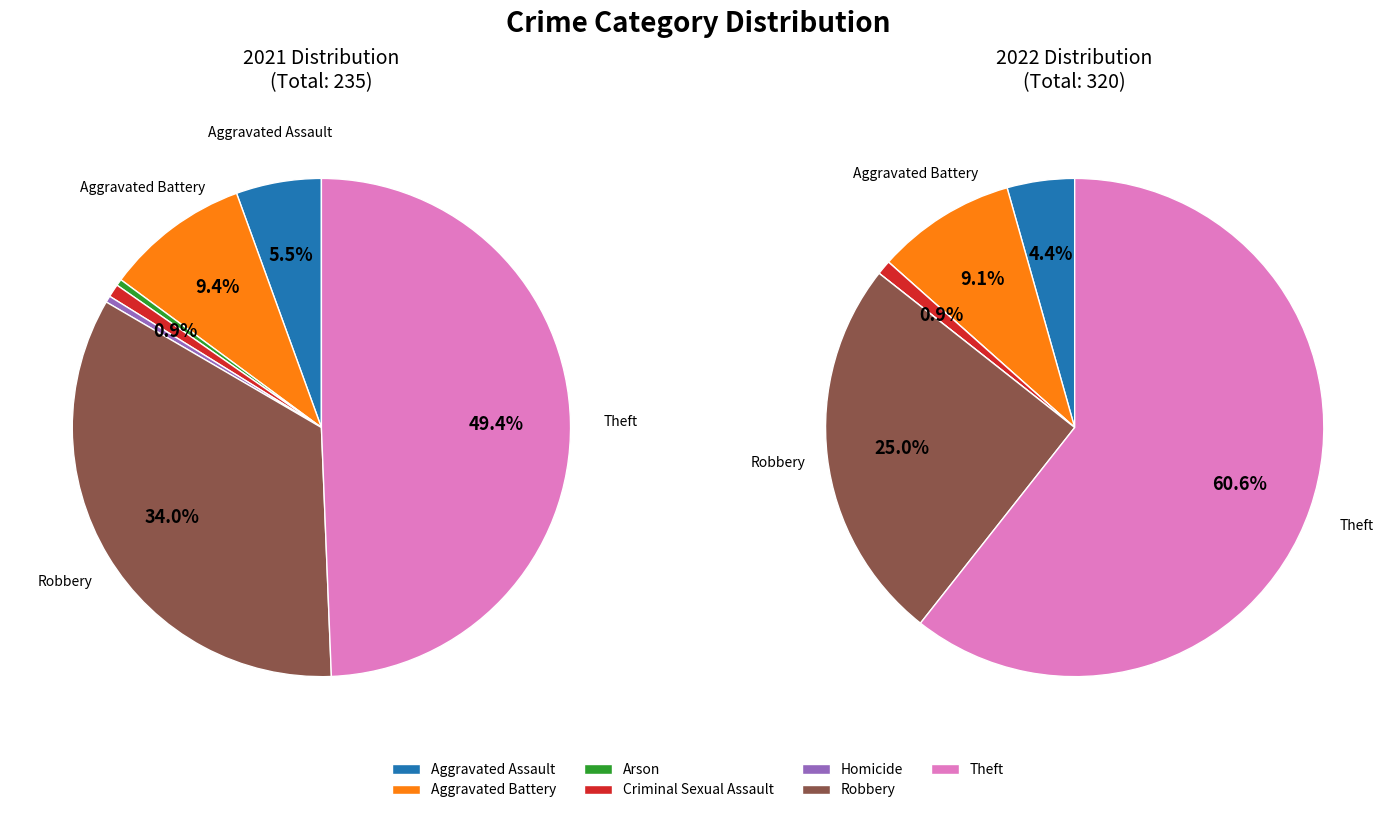

The Aggravated Assault slice represents 15% of the pie. True or false?

False